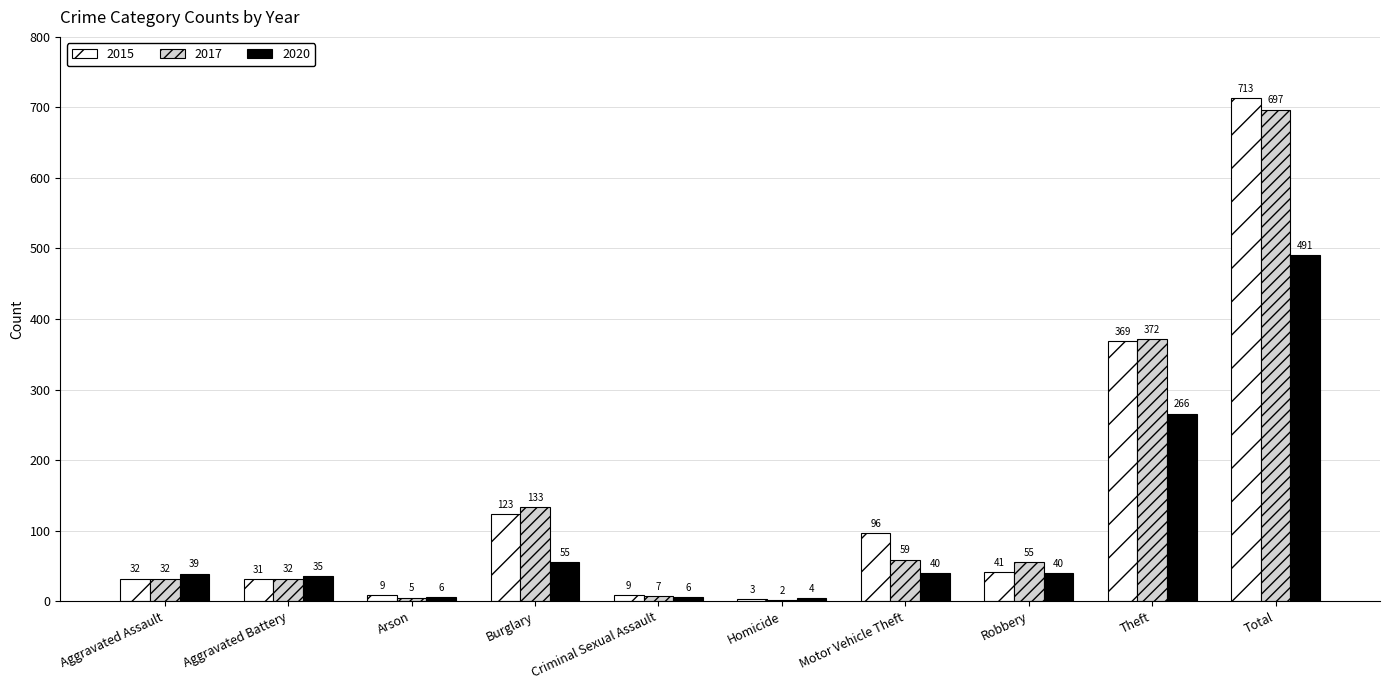

What is the sum of all 2020 values?

982